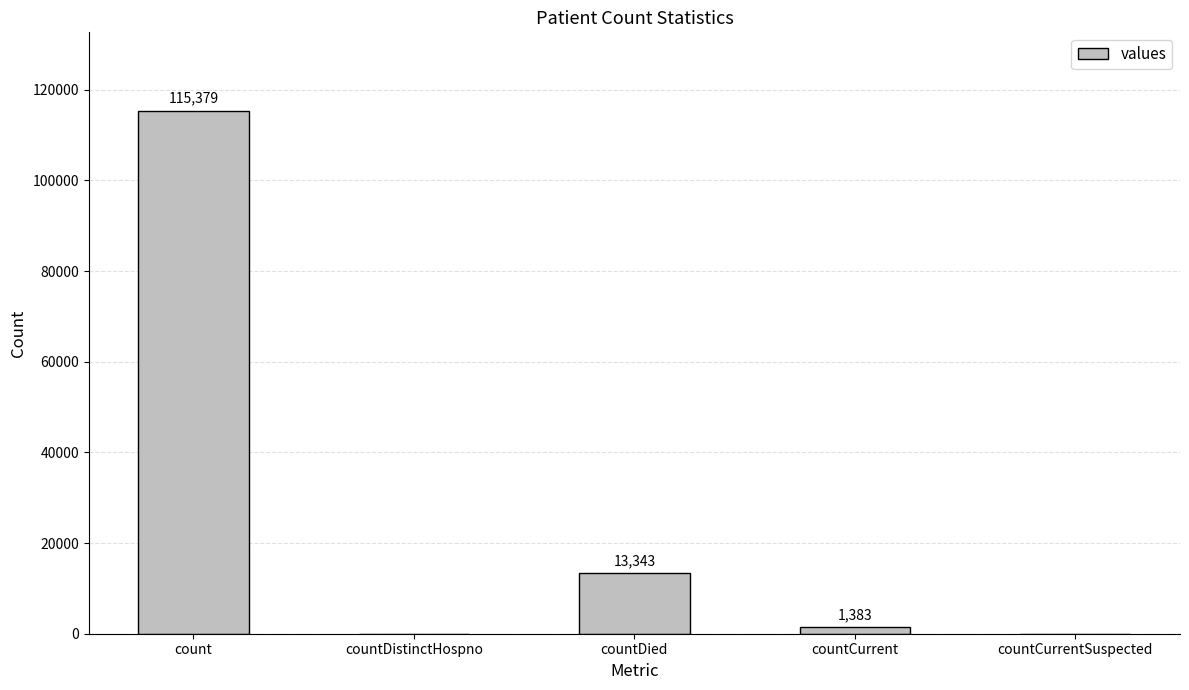

What is the greatest value displayed?

115379